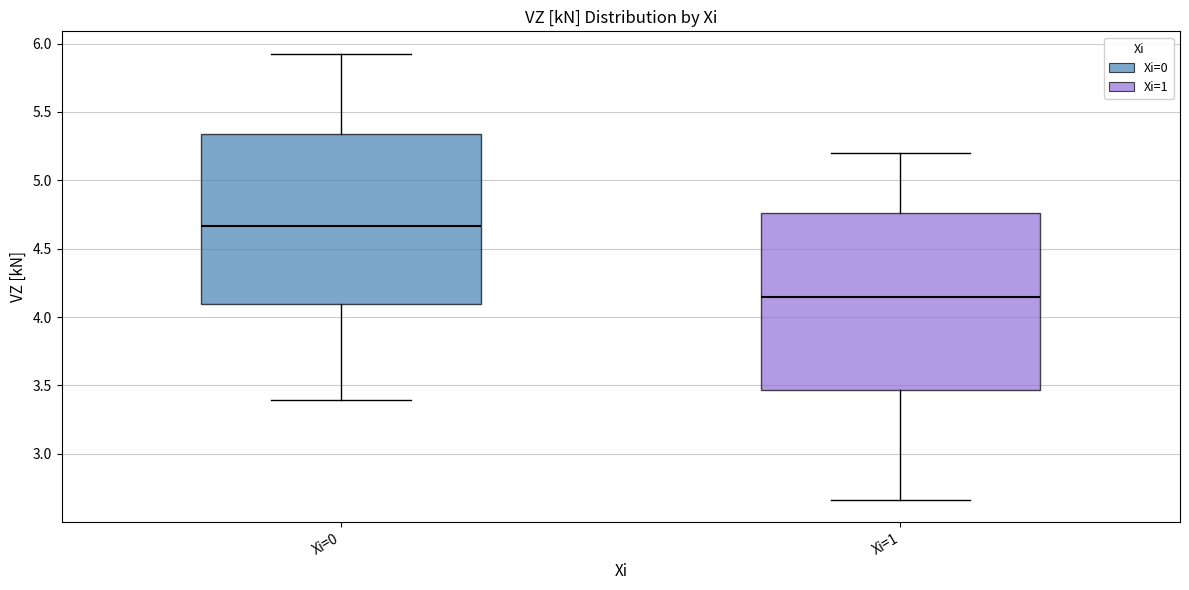

Which box is the tallest, from its lower edge to its upper edge?

Xi=1